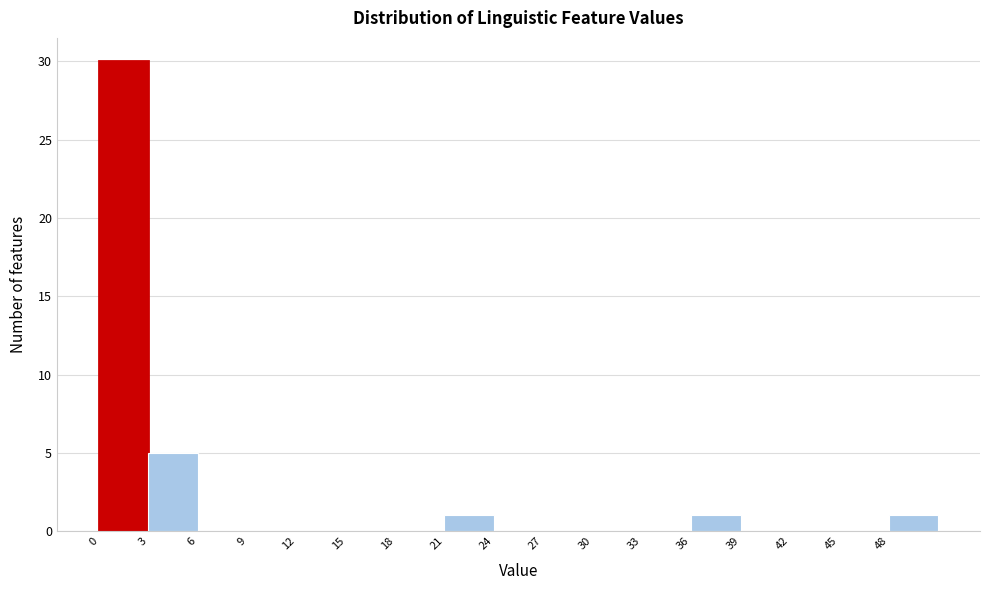

Reading left to right, transcribe this chart: for each bar, give the range it covers on the x-axis and its height. The values are not printed on the chart, so give them approximately, as read against the axis.

0 to 3: 30
3 to 6: 5
6 to 9: 0
9 to 12: 0
12 to 15: 0
15 to 18: 0
18 to 21: 0
21 to 24: 1
24 to 27: 0
27 to 30: 0
30 to 33: 0
33 to 36: 0
36 to 39: 1
39 to 42: 0
42 to 45: 0
45 to 48: 0
48 to 51: 1